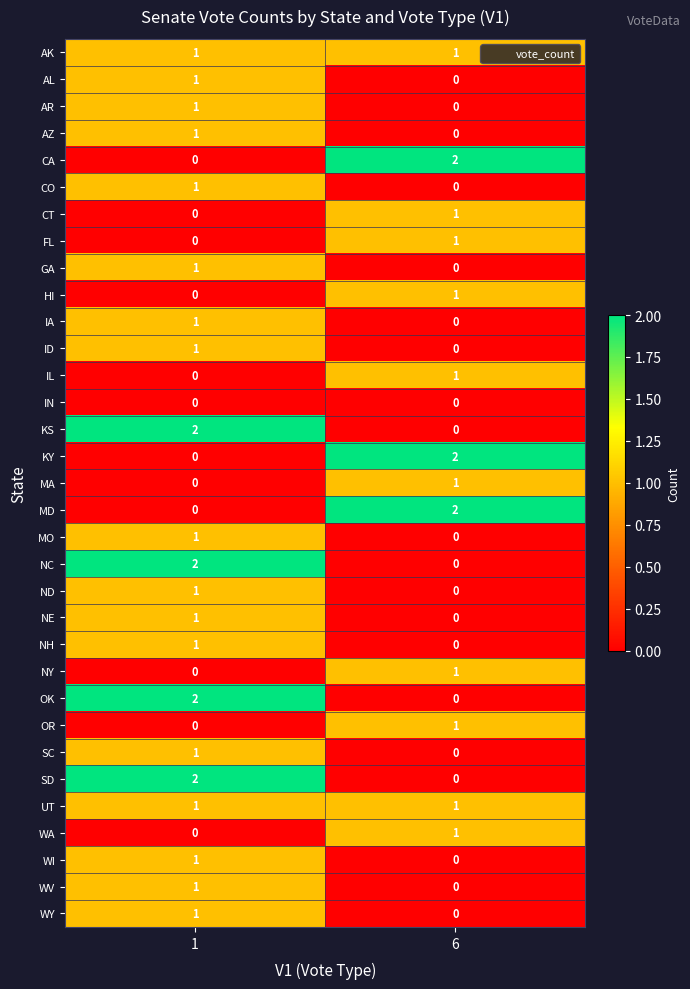

At which label does SC reach its minimum?

6